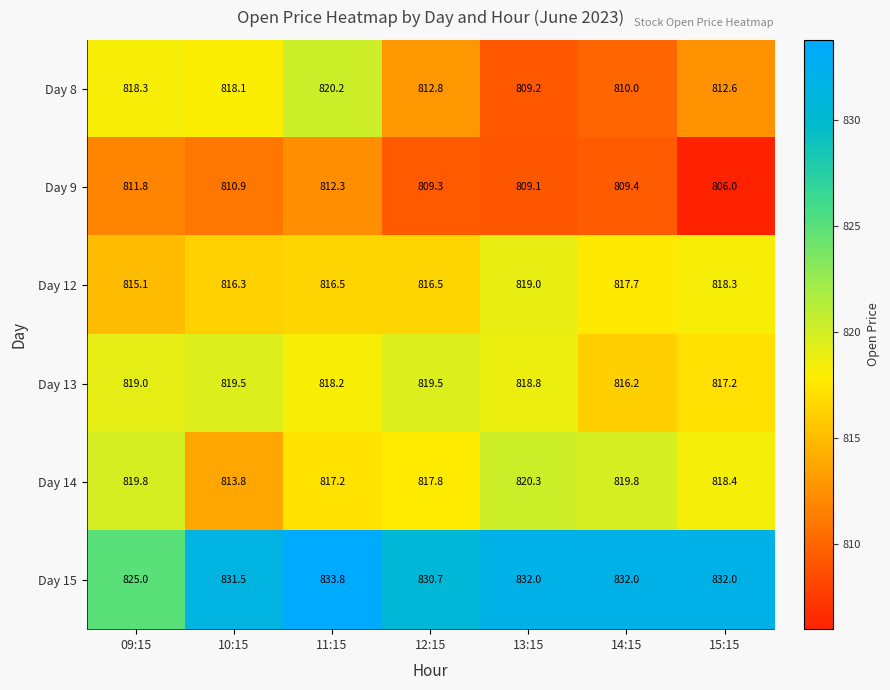

At which category is the sum across all series the highest?

11:15